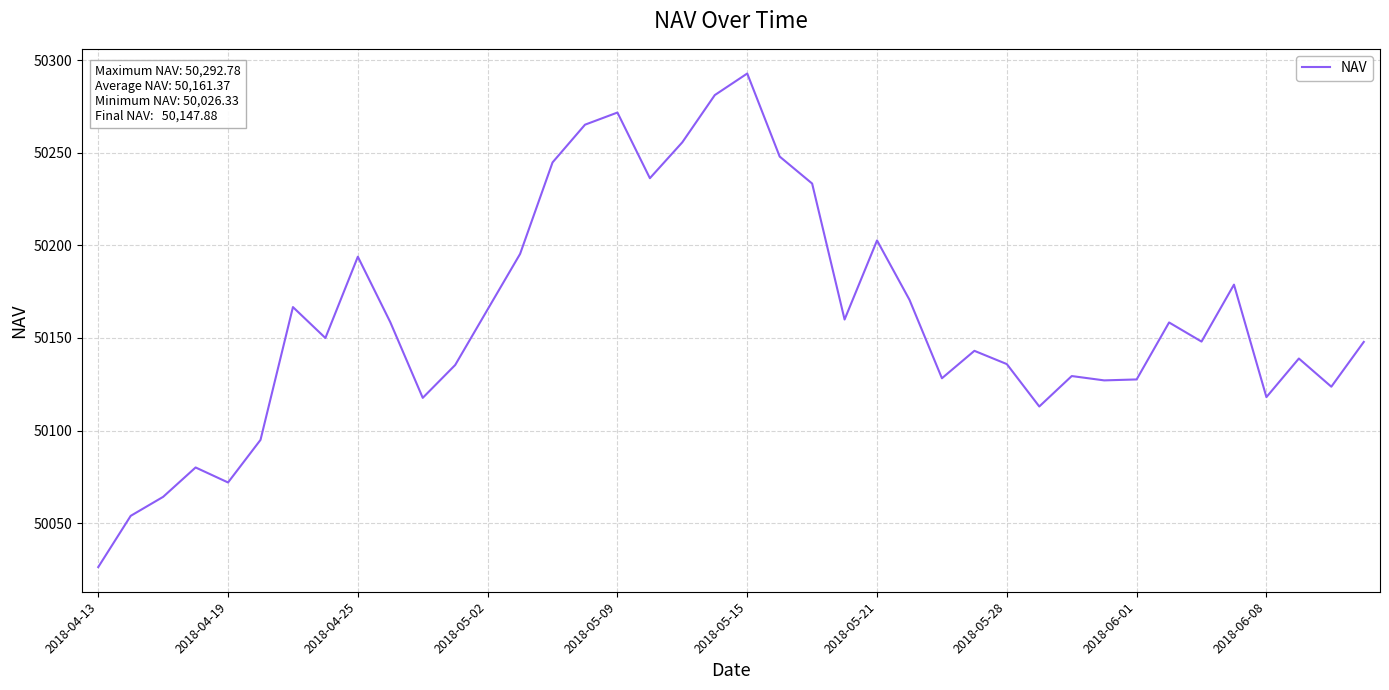

What is the maximum value shown in the chart?

50292.8